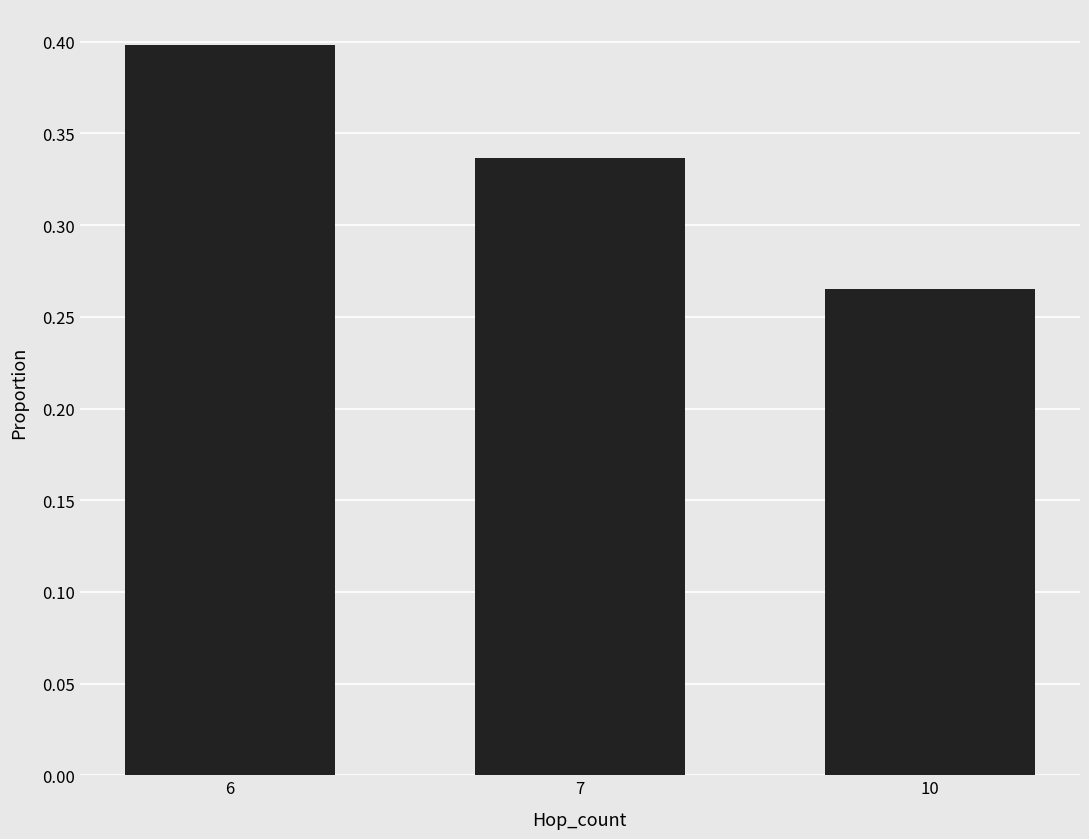

What is the maximum value shown in the chart?

0.4